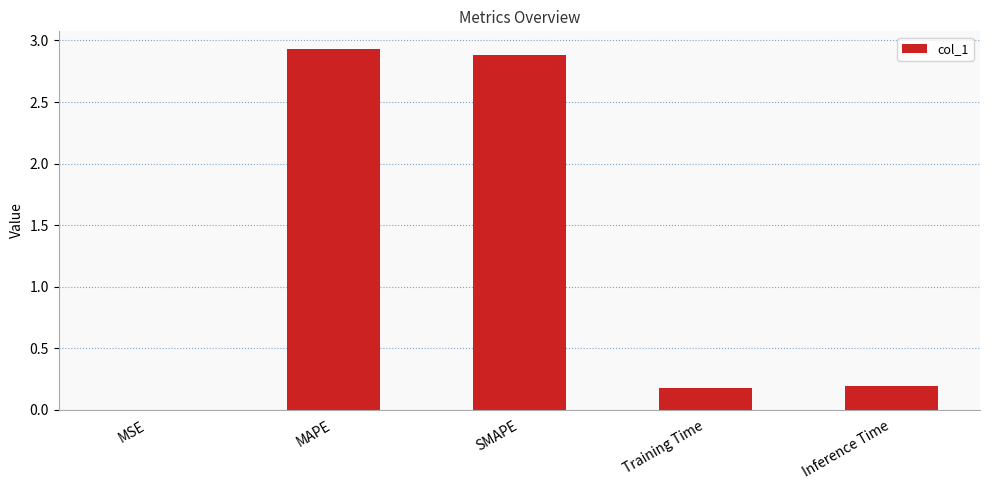

What is the greatest value displayed?

2.9